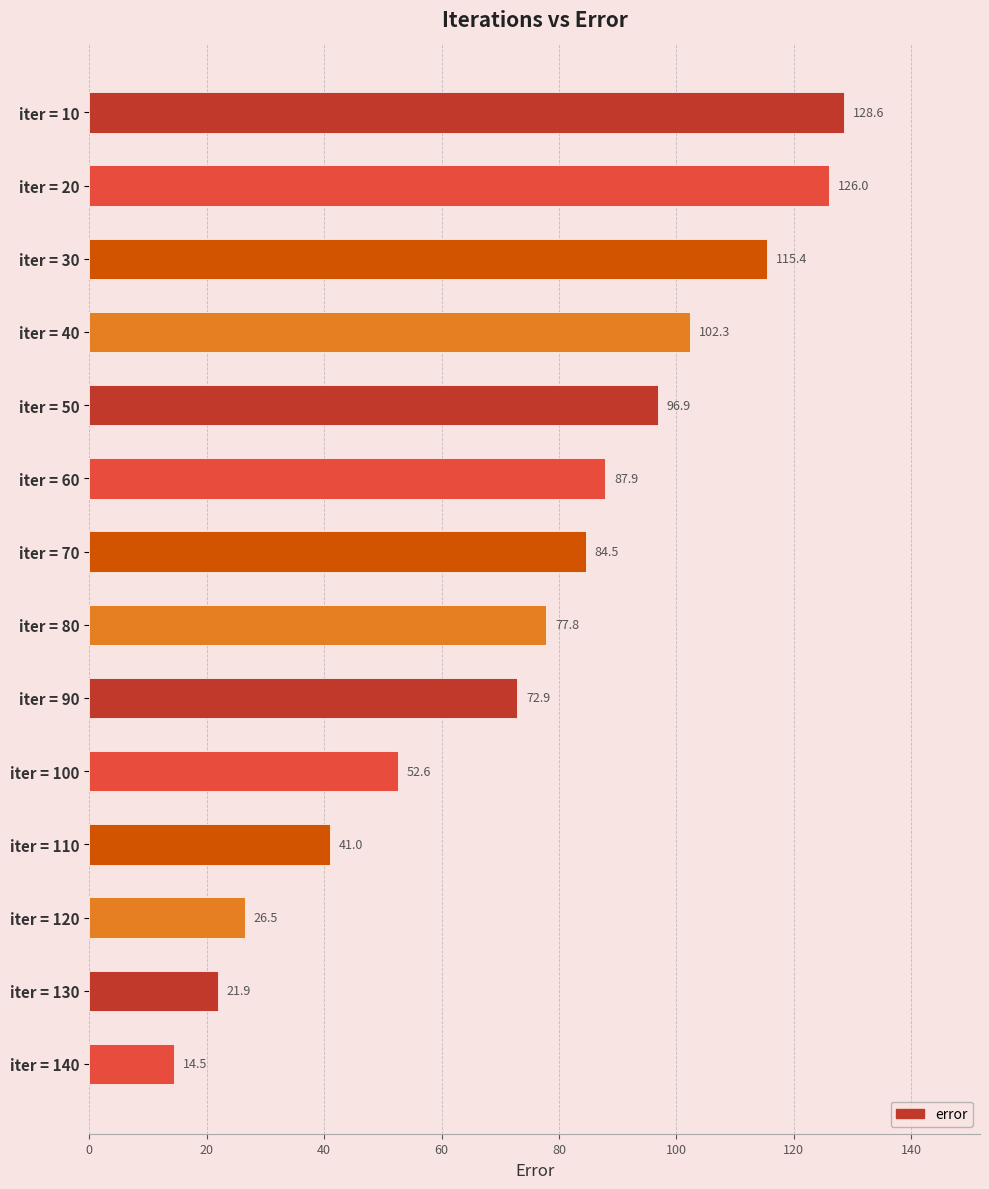

What is the difference between the second highest and minimum values?

111.5